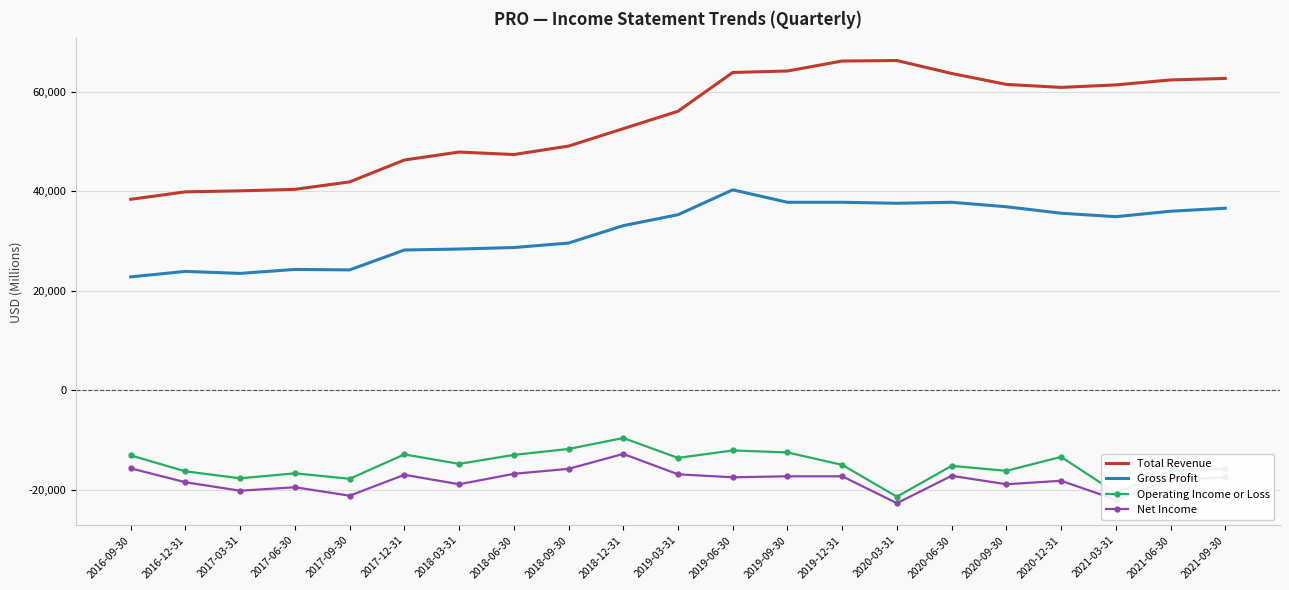

Rank the series at 2018-09-30 from highest to lowest value.

Total Revenue, Gross Profit, Operating Income or Loss, Net Income